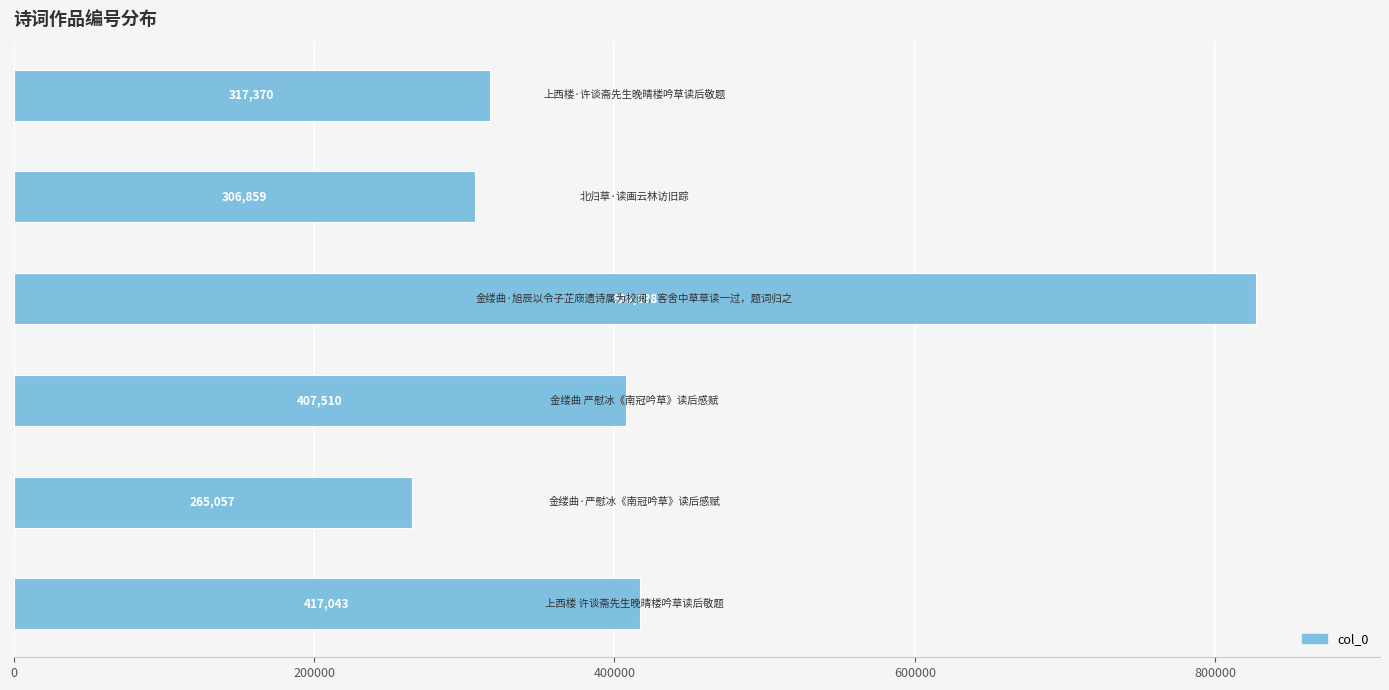

What is the sum of all values?

2540677